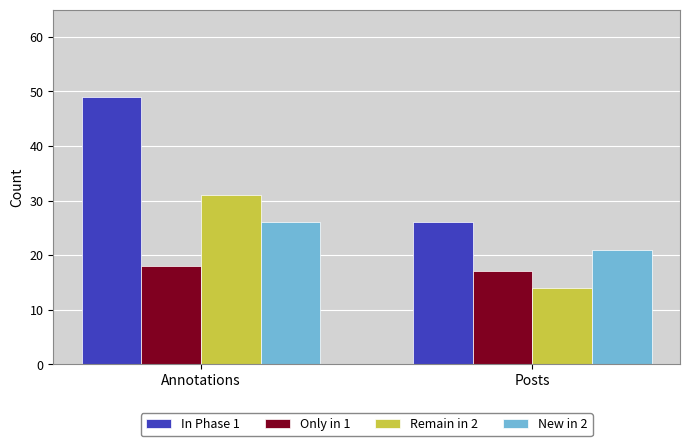

What is the difference between the highest and lowest values at Annotations?

31